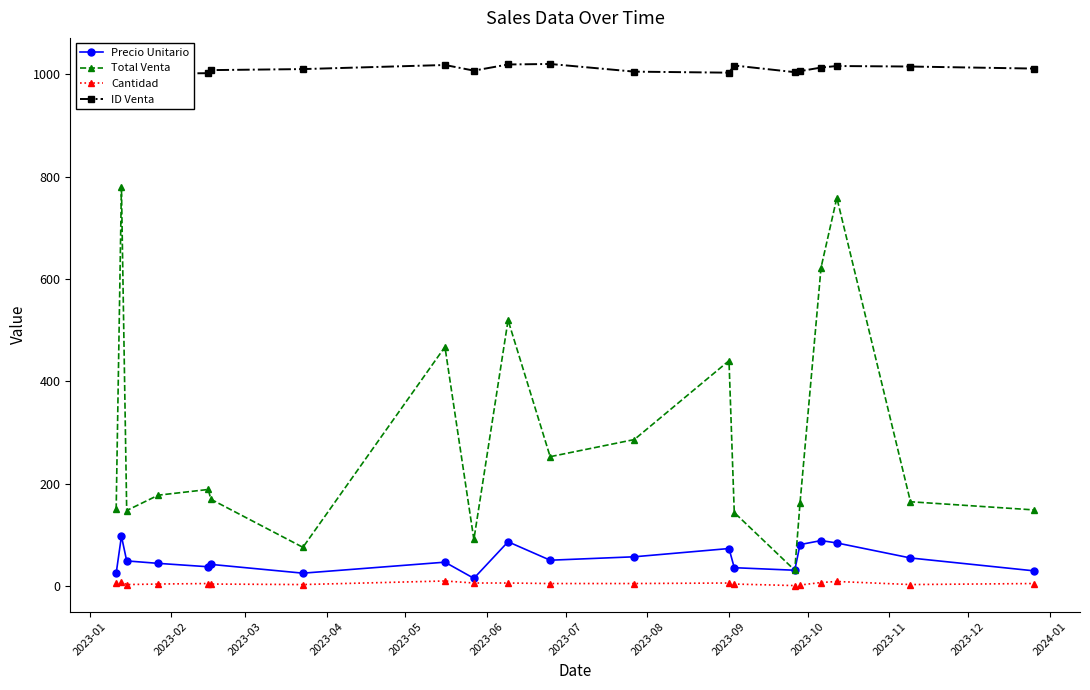

What is the value of the Total Venta point at the 13th from the left?

440.3